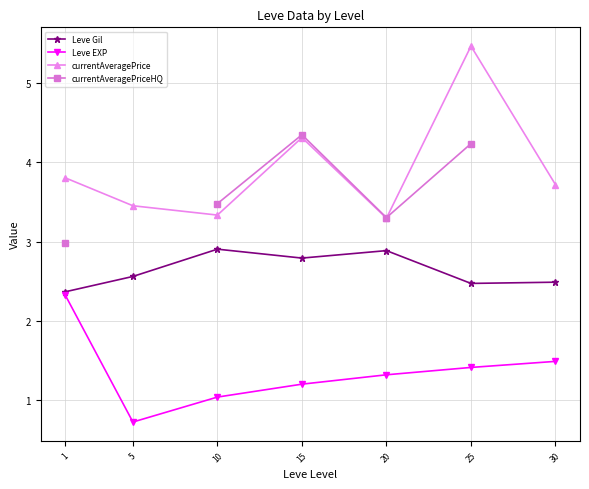

In Leve Gil, how many points are lower than both neighbors (excluding endpoints)?

2